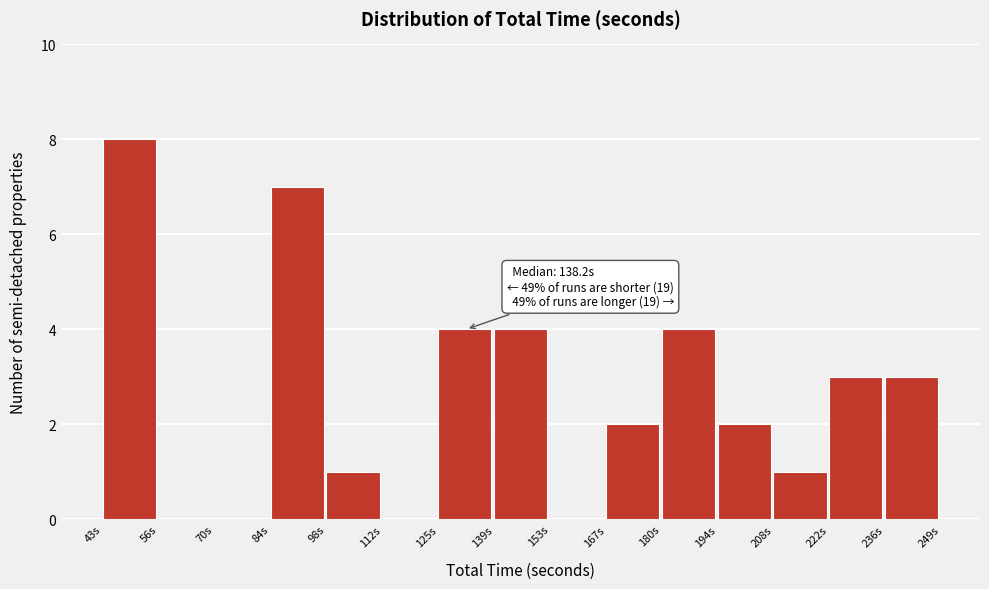

Which range on the x-axis has the tallest bar?

44 to 56